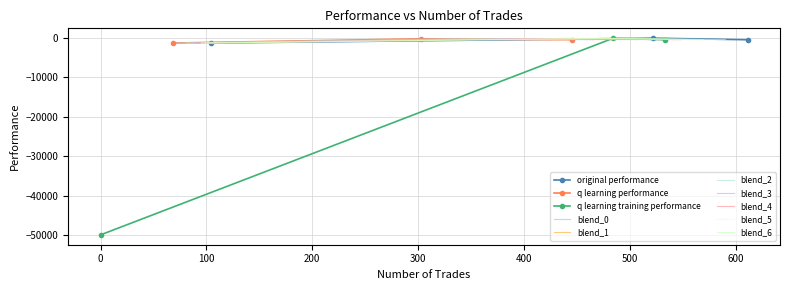

What is the value of the original performance point at the 1st from the left?

-1248.7